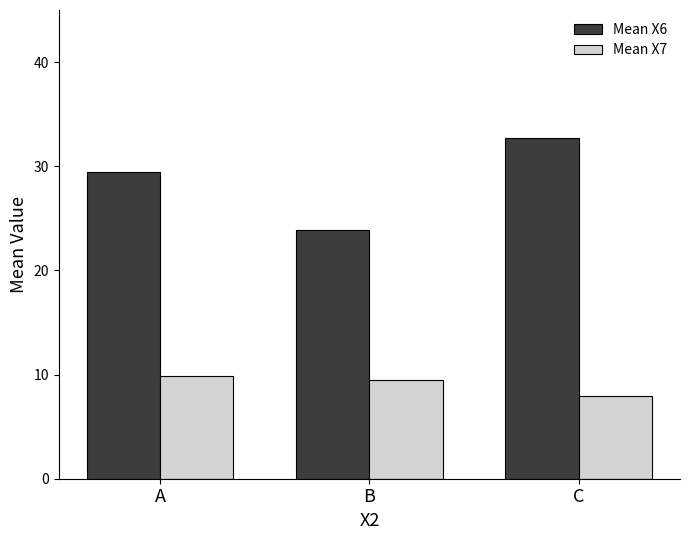

Are the bars grouped side by side (vs. stacked)?

Yes